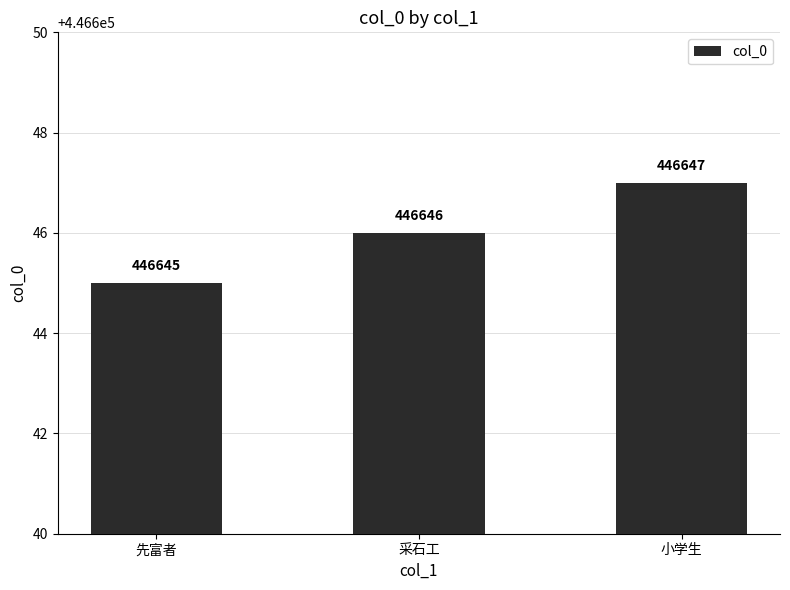

Approximately how many times larger is the value at 小学生 compared to 采石工?

1.0